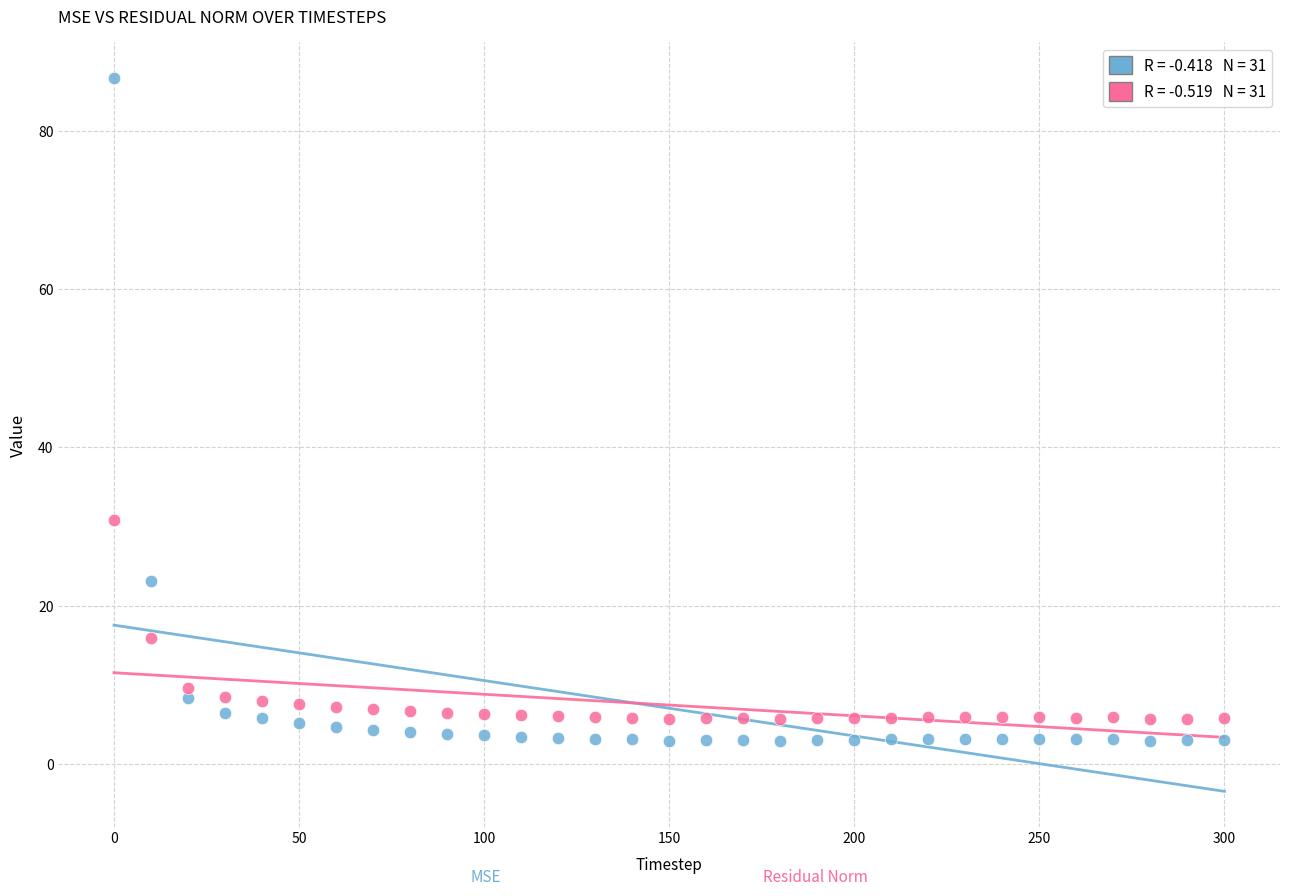

Across all data points, what is the range of Y values (max minus min)?

83.8